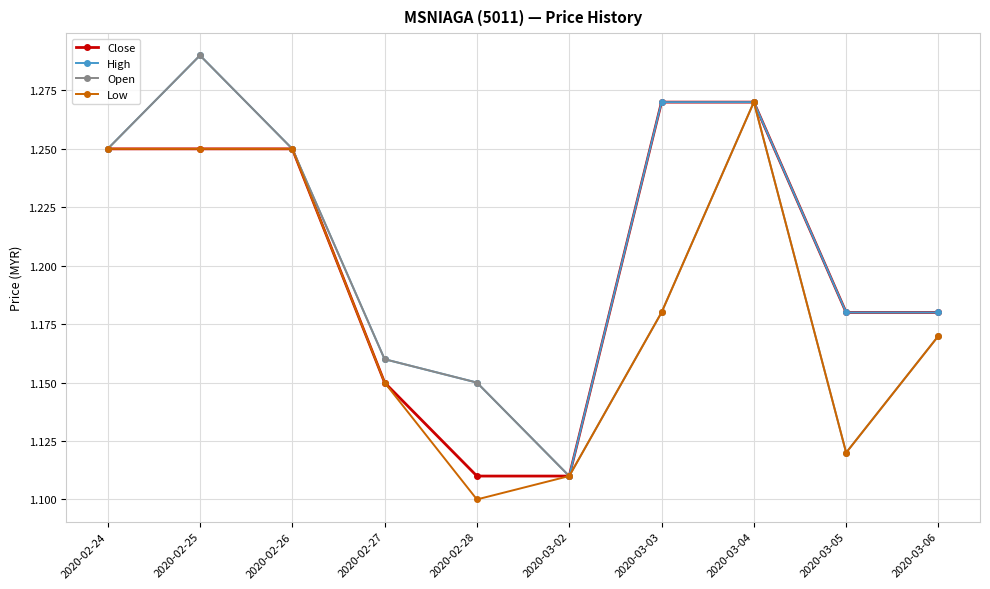

What is the total value across all series at 2020-03-03?

4.9